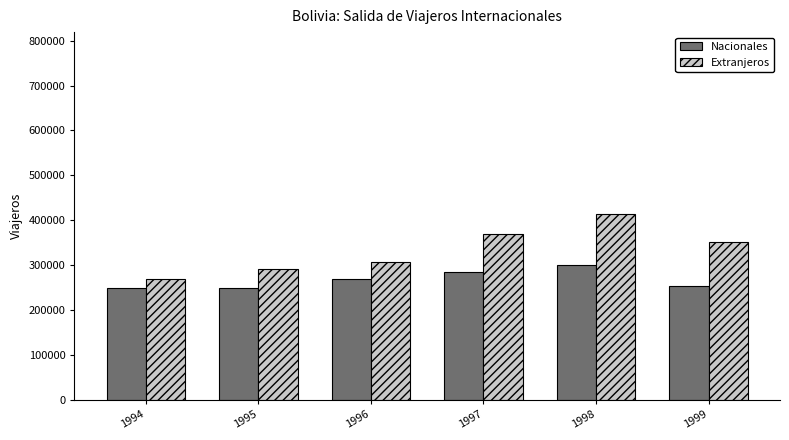

True or false: Extranjeros has a value of 307170 at 1996.

True